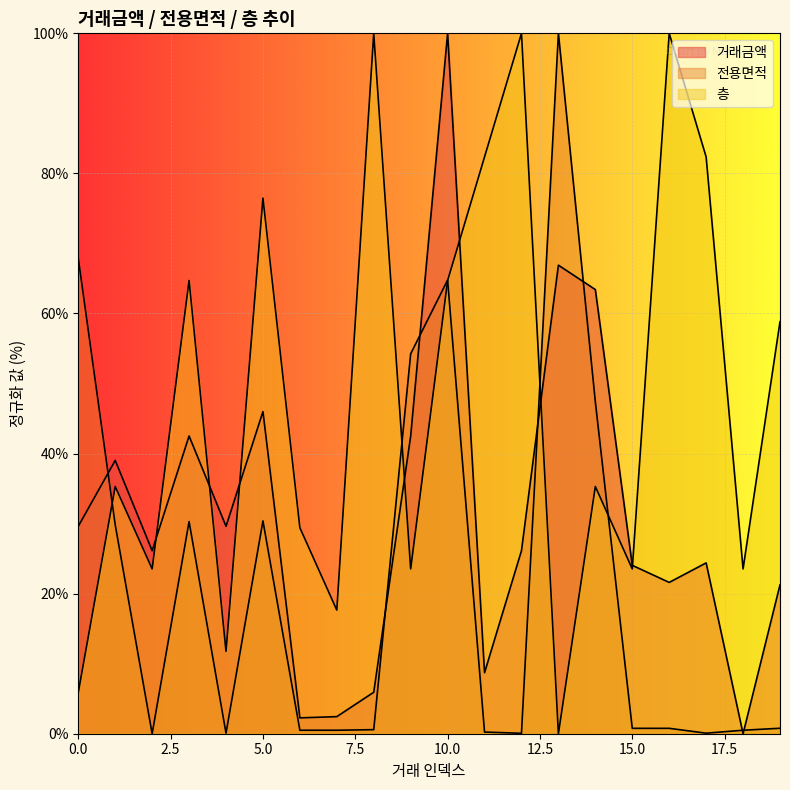

What is the sum of the 전용면적 values at 1 and 16?

30.6